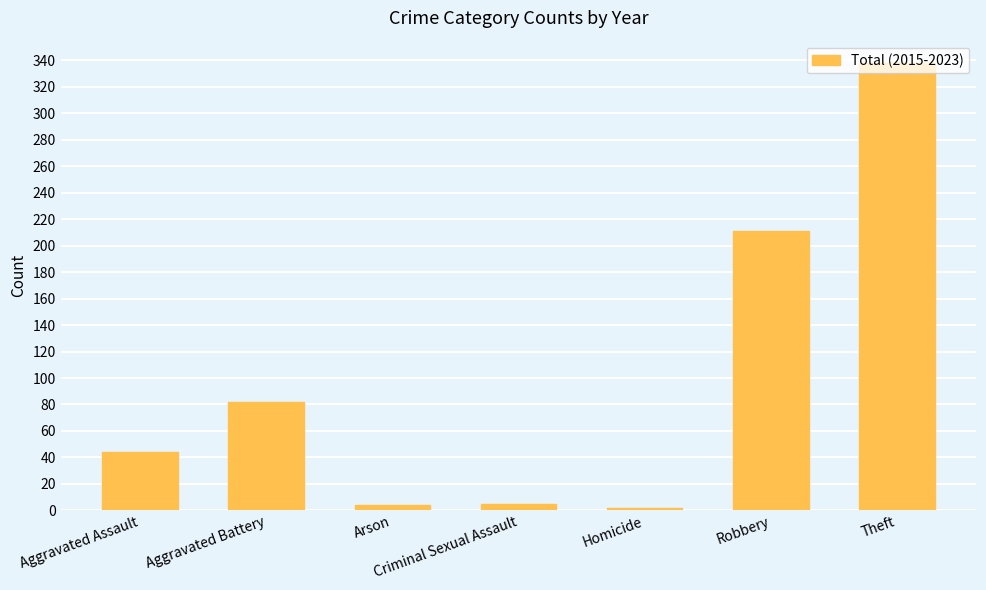

What is the difference between the maximum and minimum values?

336